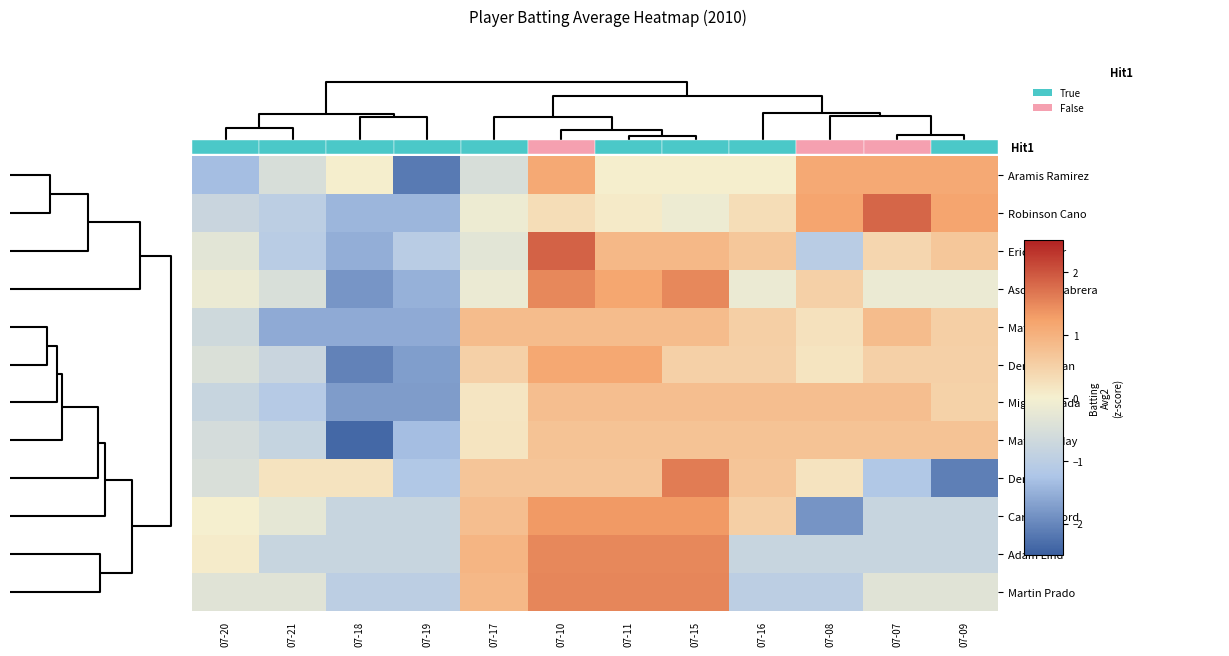

Reading left to right, extract all data points from this chart.

Aramis Ramirez: 07-20=-1.3	07-21=-0.5	07-18=0.0	07-19=-2.2	07-17=-0.5	07-10=1.1	07-11=0.0	07-15=0.0	07-16=0.0	07-08=1.1	07-07=1.1	07-09=1.1
Robinson Cano: 07-20=-0.8	07-21=-1.0	07-18=-1.4	07-19=-1.4	07-17=-0.1	07-10=0.3	07-11=0.1	07-15=-0.1	07-16=0.3	07-08=1.2	07-07=1.8	07-09=1.2
Erick Aybar: 07-20=-0.3	07-21=-1.1	07-18=-1.5	07-19=-1.1	07-17=-0.3	07-10=1.9	07-11=0.9	07-15=0.9	07-16=0.6	07-08=-1.1	07-07=0.4	07-09=0.6
Asdrubal Cabrera: 07-20=-0.2	07-21=-0.5	07-18=-1.8	07-19=-1.5	07-17=-0.2	07-10=1.5	07-11=1.2	07-15=1.5	07-16=-0.2	07-08=0.5	07-07=-0.2	07-09=-0.2
Matt Diaz: 07-20=-0.7	07-21=-1.6	07-18=-1.6	07-19=-1.6	07-17=0.8	07-10=0.8	07-11=0.8	07-15=0.8	07-16=0.5	07-08=0.2	07-07=0.8	07-09=0.5
Denard Span: 07-20=-0.5	07-21=-0.8	07-18=-2.1	07-19=-1.7	07-17=0.5	07-10=1.1	07-11=1.1	07-15=0.5	07-16=0.5	07-08=0.2	07-07=0.5	07-09=0.5
Miguel Tejada: 07-20=-0.8	07-21=-1.1	07-18=-1.7	07-19=-1.7	07-17=0.2	07-10=0.8	07-11=0.8	07-15=0.8	07-16=0.8	07-08=0.8	07-07=0.8	07-09=0.5
Matt Holliday: 07-20=-0.6	07-21=-0.8	07-18=-2.4	07-19=-1.3	07-17=0.2	07-10=0.7	07-11=0.7	07-15=0.7	07-16=0.7	07-08=0.7	07-07=0.7	07-09=0.7
Derrek Lee: 07-20=-0.5	07-21=0.2	07-18=0.2	07-19=-1.2	07-17=0.7	07-10=0.7	07-11=0.7	07-15=1.6	07-16=0.7	07-08=0.2	07-07=-1.2	07-09=-2.1
Carl Crawford: 07-20=0.0	07-21=-0.3	07-18=-0.8	07-19=-0.8	07-17=0.8	07-10=1.3	07-11=1.3	07-15=1.3	07-16=0.5	07-08=-1.8	07-07=-0.8	07-09=-0.8
Adam Lind: 07-20=0.1	07-21=-0.8	07-18=-0.8	07-19=-0.8	07-17=0.9	07-10=1.5	07-11=1.5	07-15=1.5	07-16=-0.8	07-08=-0.8	07-07=-0.8	07-09=-0.8
Martin Prado: 07-20=-0.4	07-21=-0.4	07-18=-1.0	07-19=-1.0	07-17=0.9	07-10=1.5	07-11=1.5	07-15=1.5	07-16=-1.0	07-08=-1.0	07-07=-0.4	07-09=-0.4